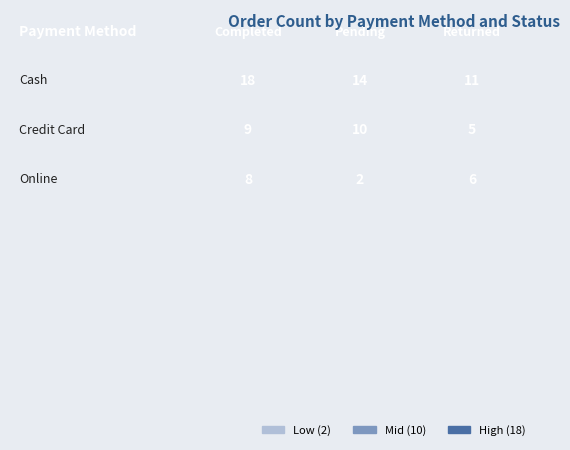

Rank the series by their average value, from lowest to highest.

Online, Credit Card, Cash